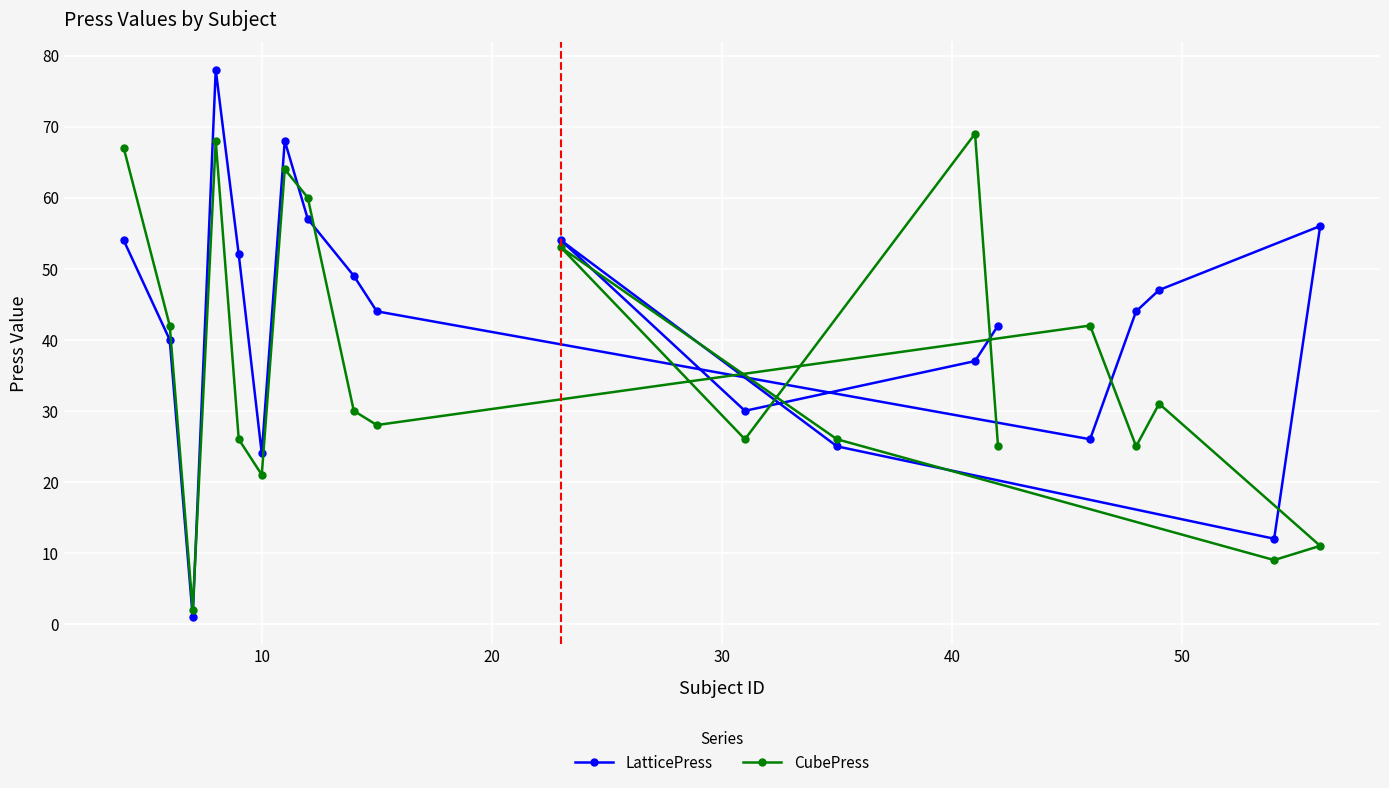

At how many categories does at least one series exceed 45?

10